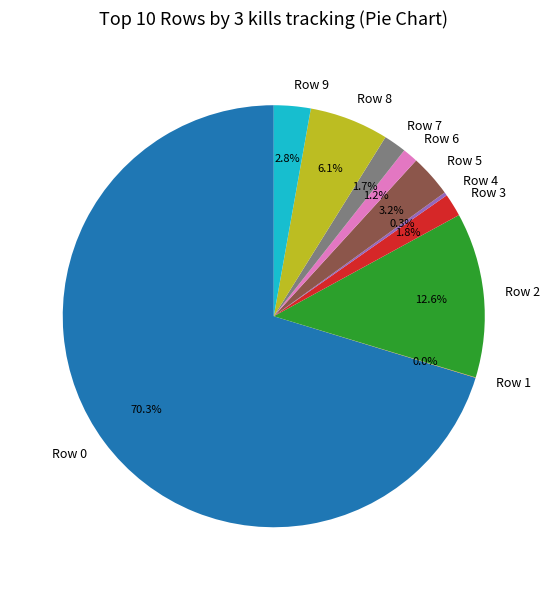

Approximately how many times larger is the value at Row 6 compared to Row 5?

0.4